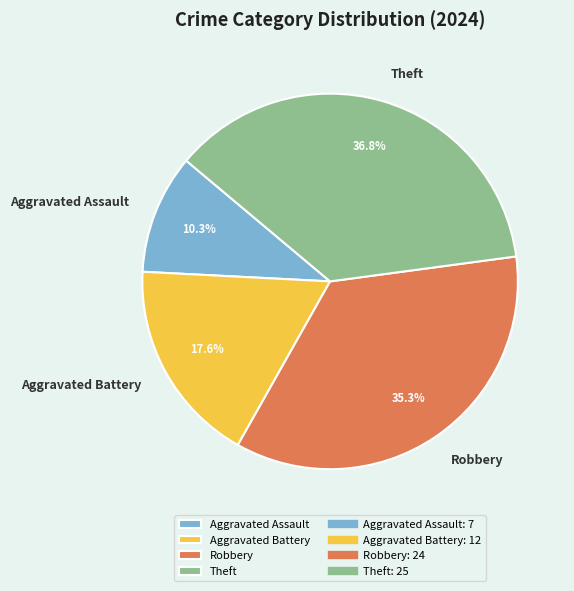

What is the ratio of the value at Robbery to the value at Aggravated Assault?

3.4